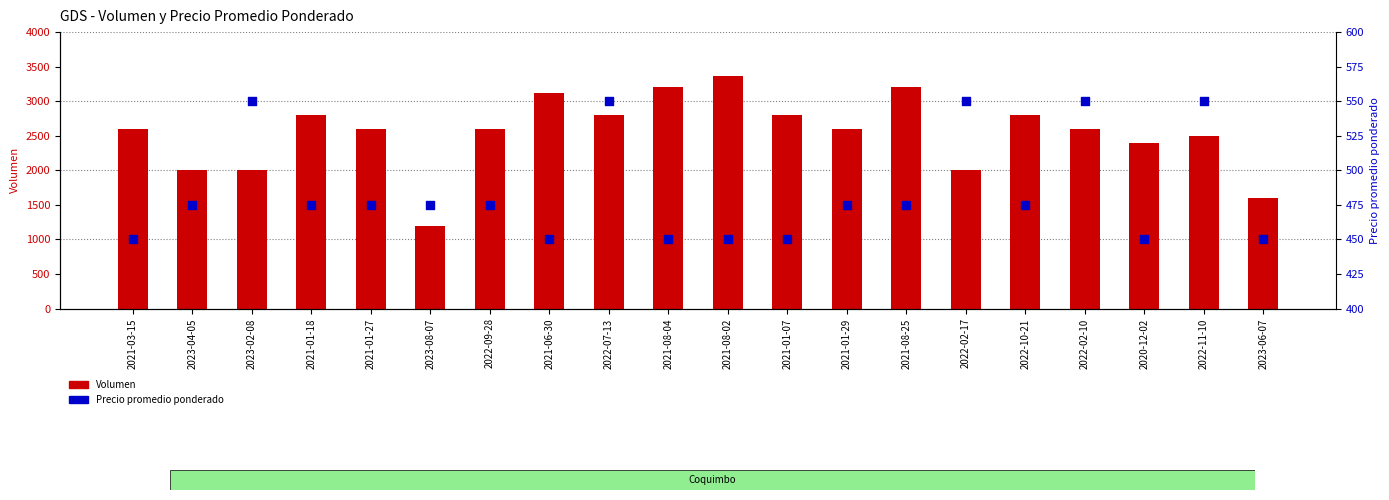

Which series contains the highest Y value?

Volumen